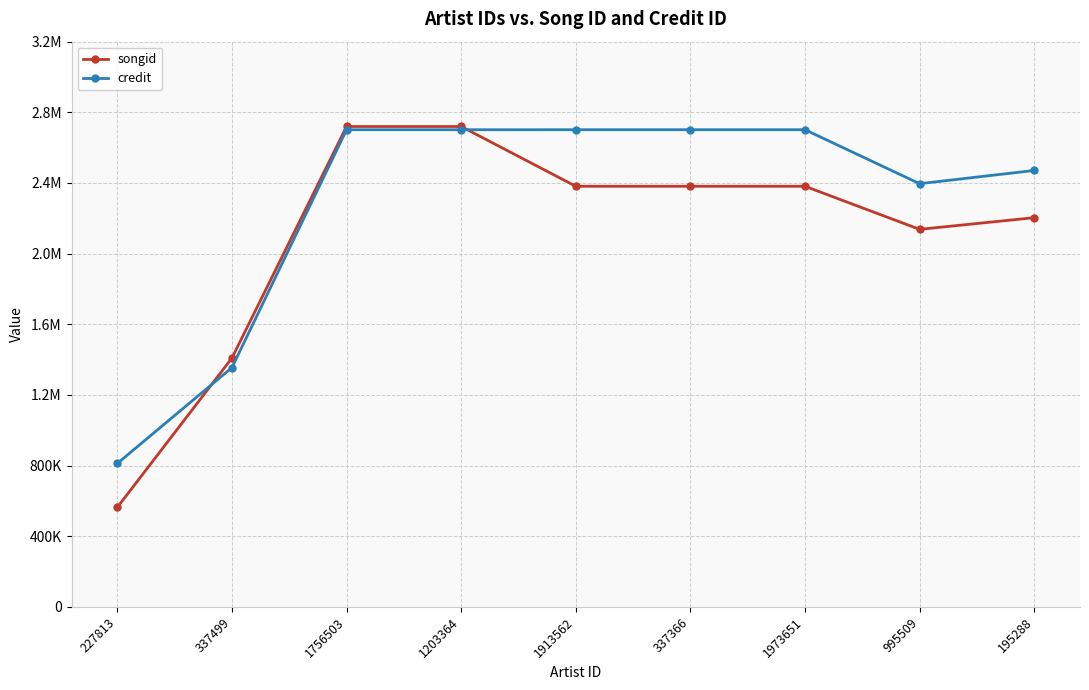

What is the value of the credit point at the 1st from the left?

812297